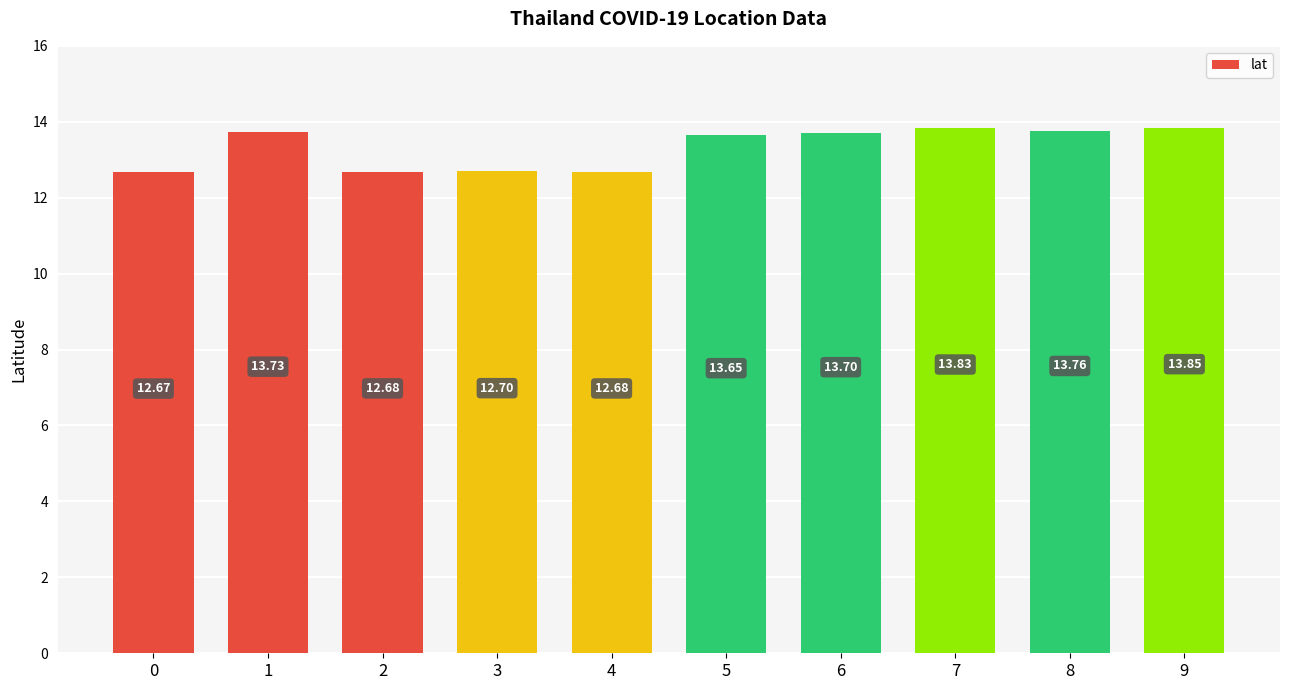

What is the difference between the second highest and minimum values?

1.2